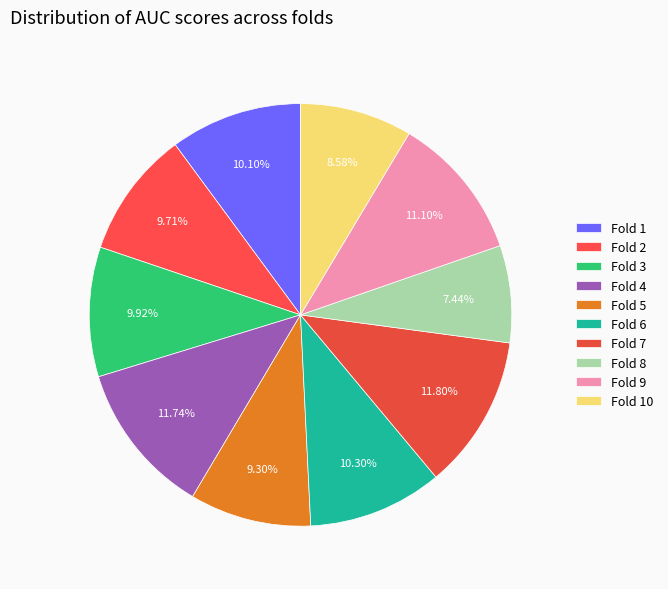

Which slice is the largest?

Fold 7